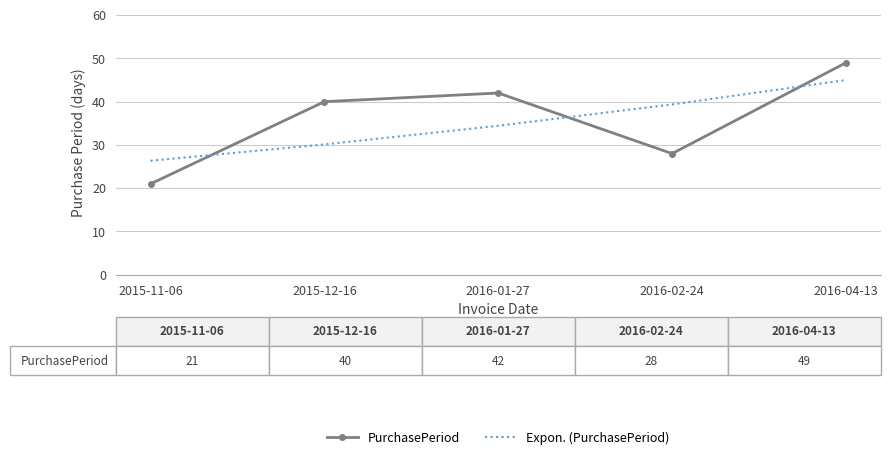

How many intersections are there between Expon. (PurchasePeriod) and PurchasePeriod?

3